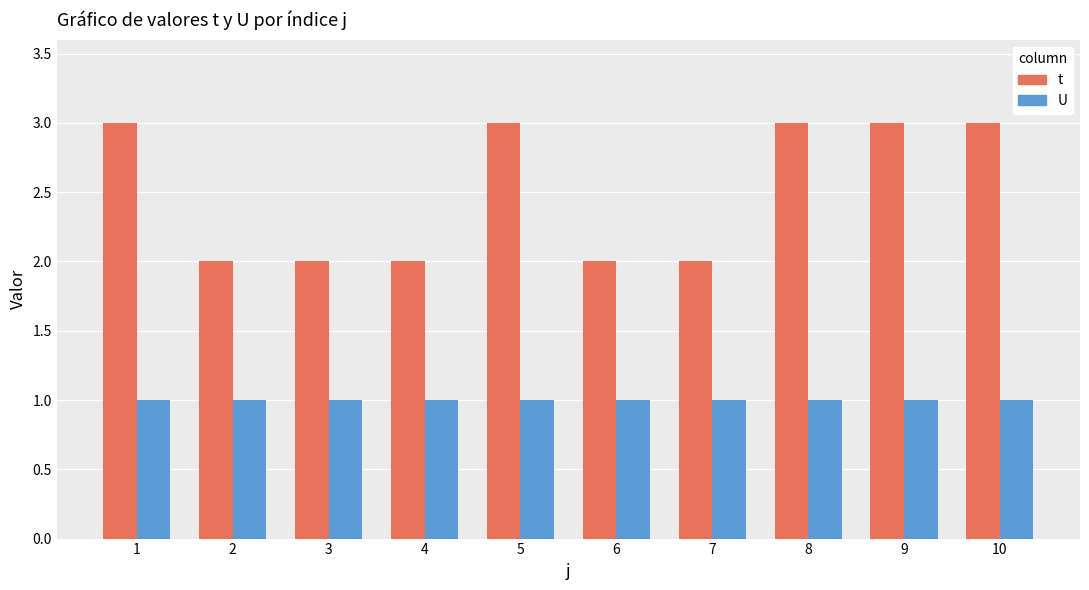

Count the number of data series in this chart.

2